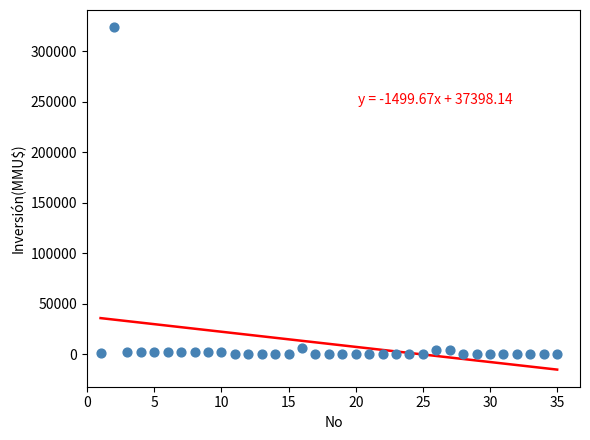

What is the range of Y values (max minus min)?

324020